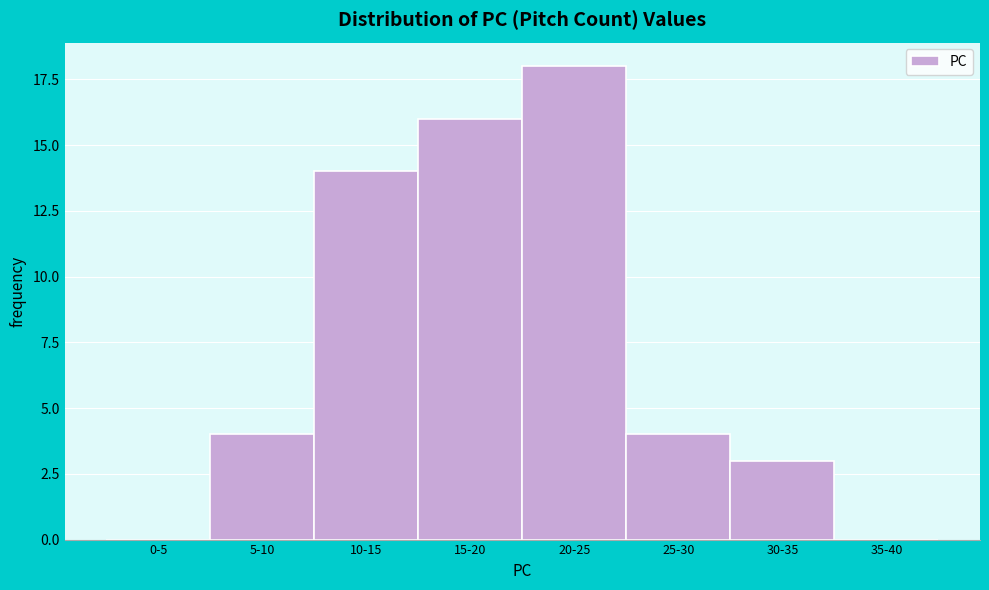

Reading left to right, list all the values displayed in this chart.

0-5=0	5-10=4	10-15=14	15-20=16	20-25=18	25-30=4	30-35=3	35-40=0